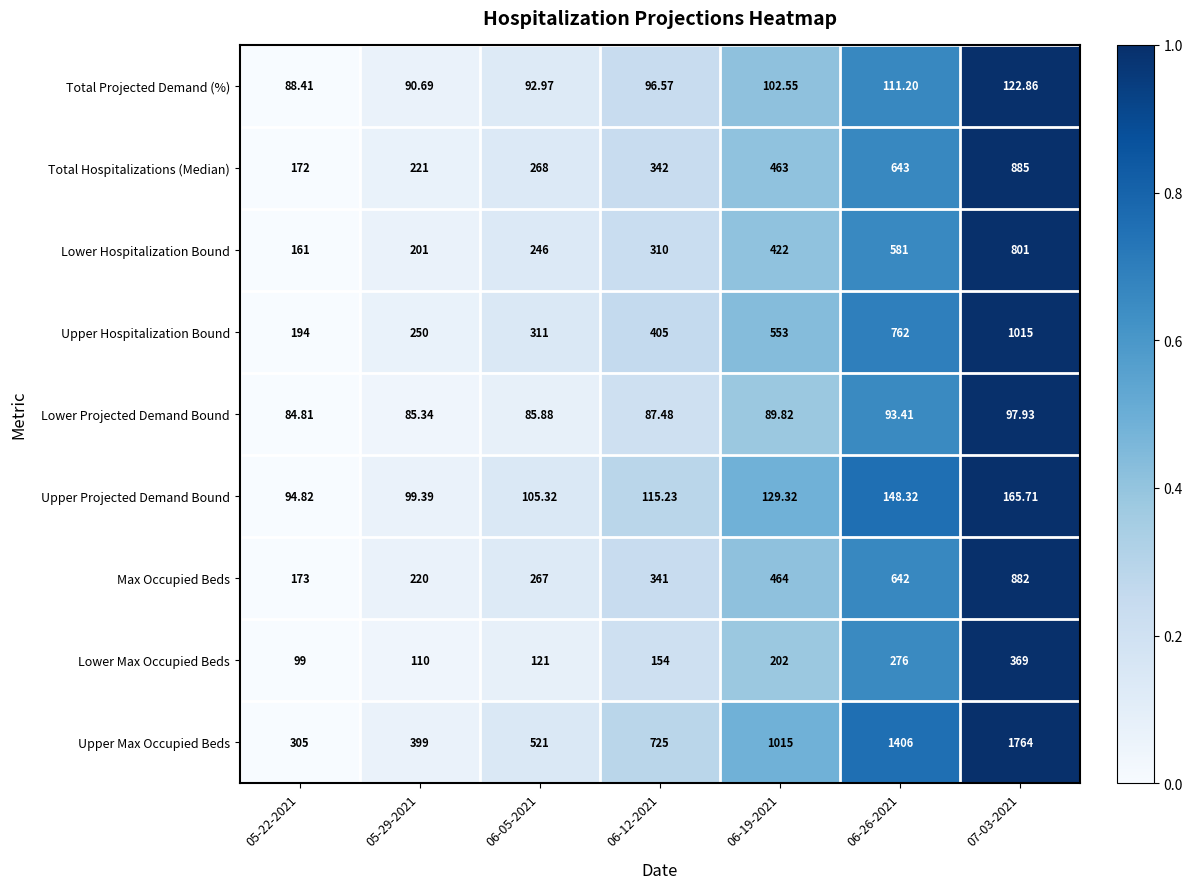

What is the greatest value displayed?

1764.0